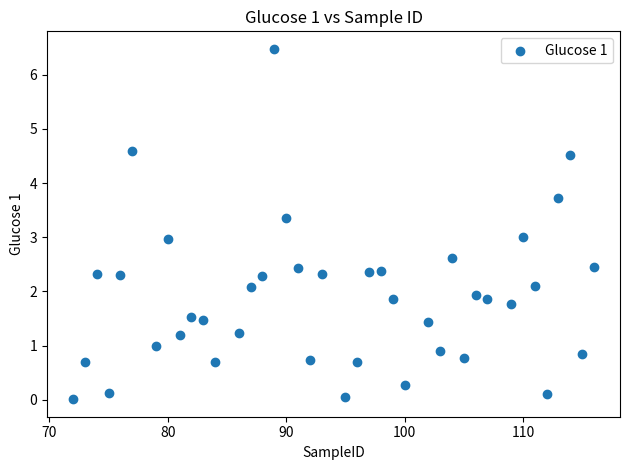

What is the range of X values (max minus min)?

44.0